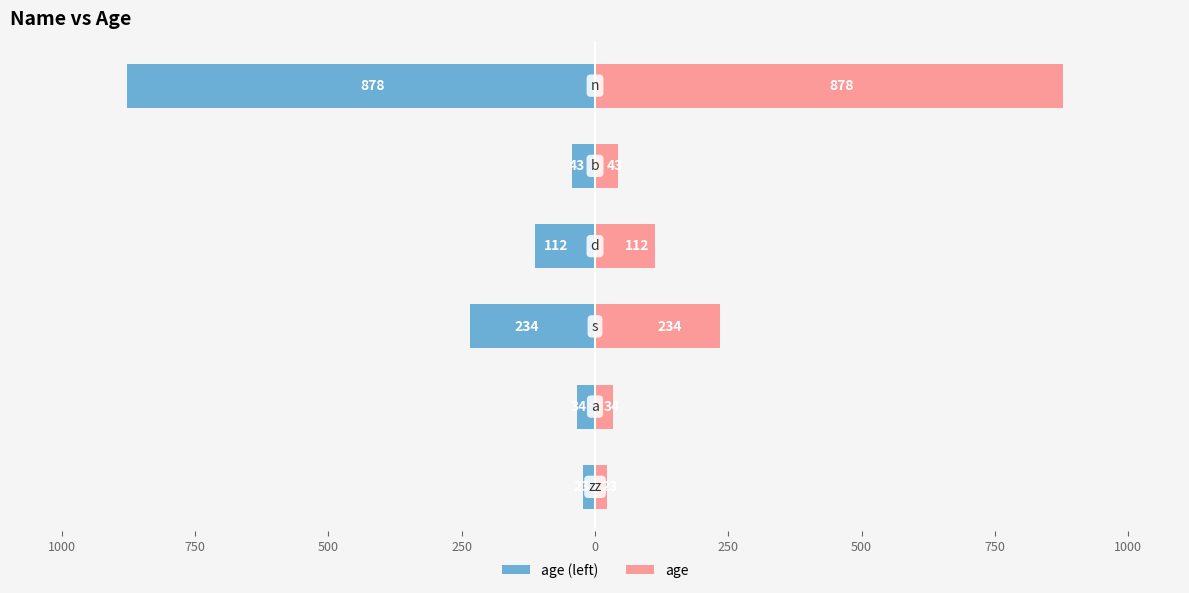

The age series shows 54 at 1000. True or false?

False